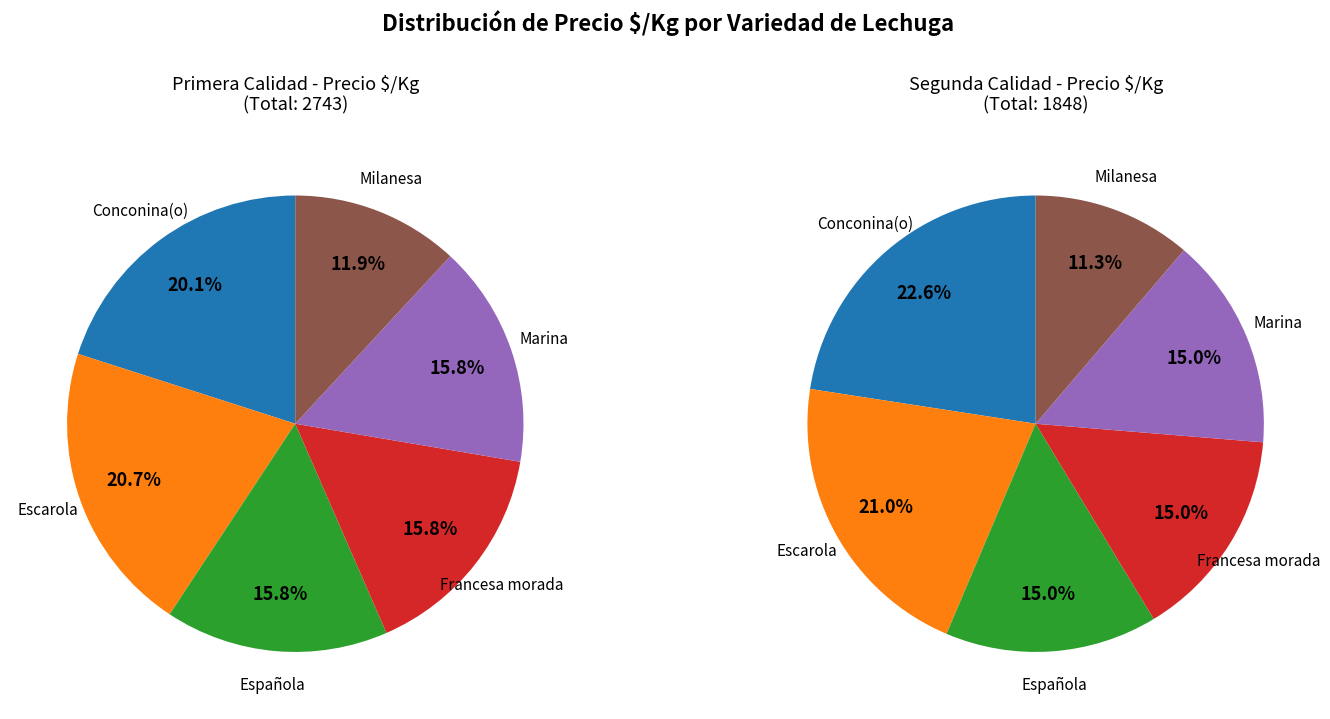

To the nearest percent, what is the difference between the largest and smallest slice percentages?

9%